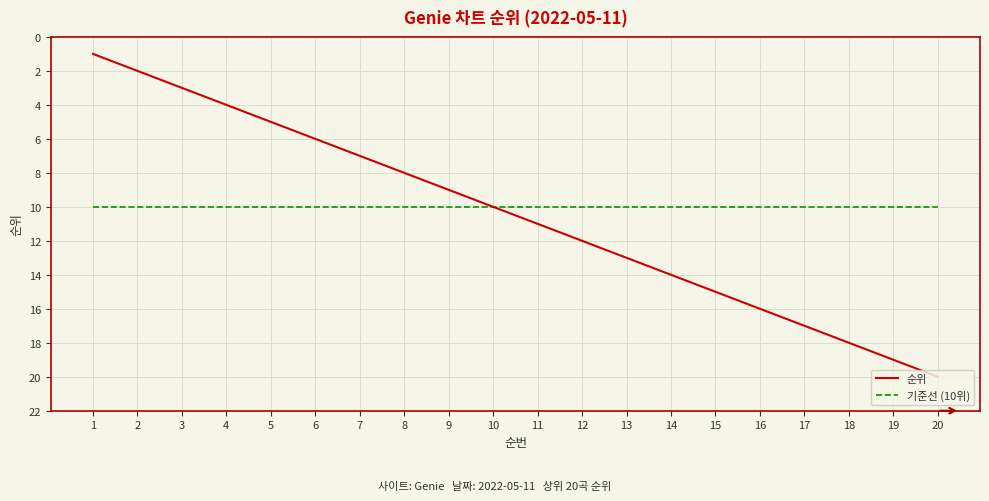

What are all the series names shown in the legend?

순위, 기준선 (10위)